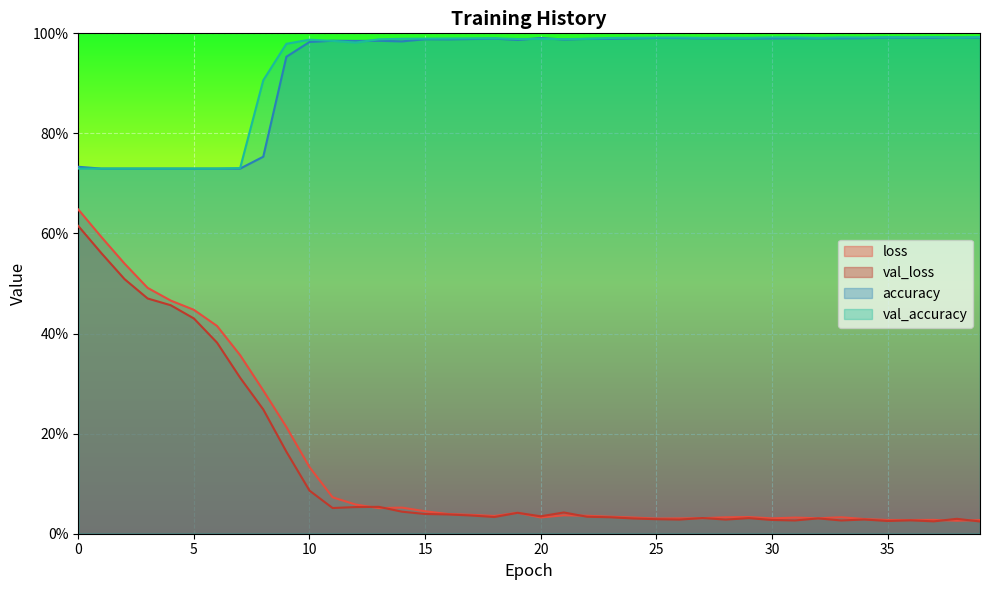

At which category does accuracy reach its first local valley?

1